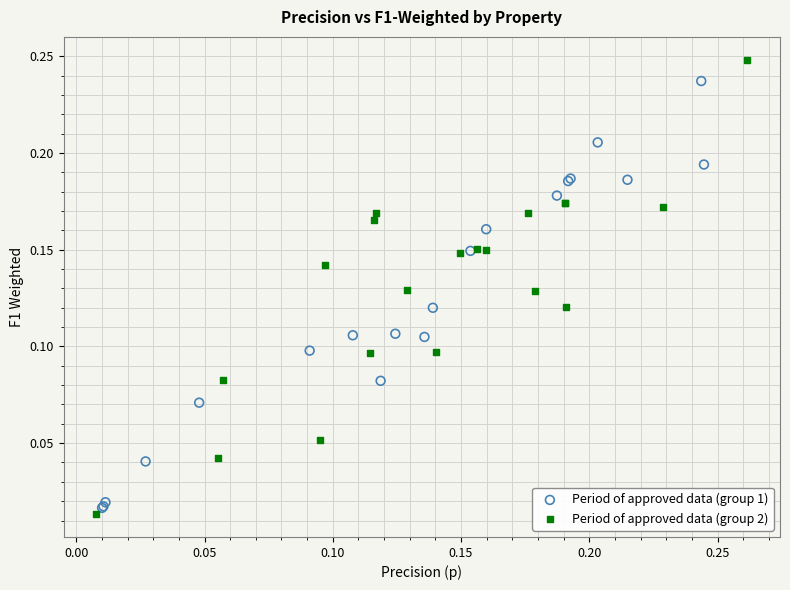

Which series reaches the maximum Y coordinate?

Period of approved data (group 2)